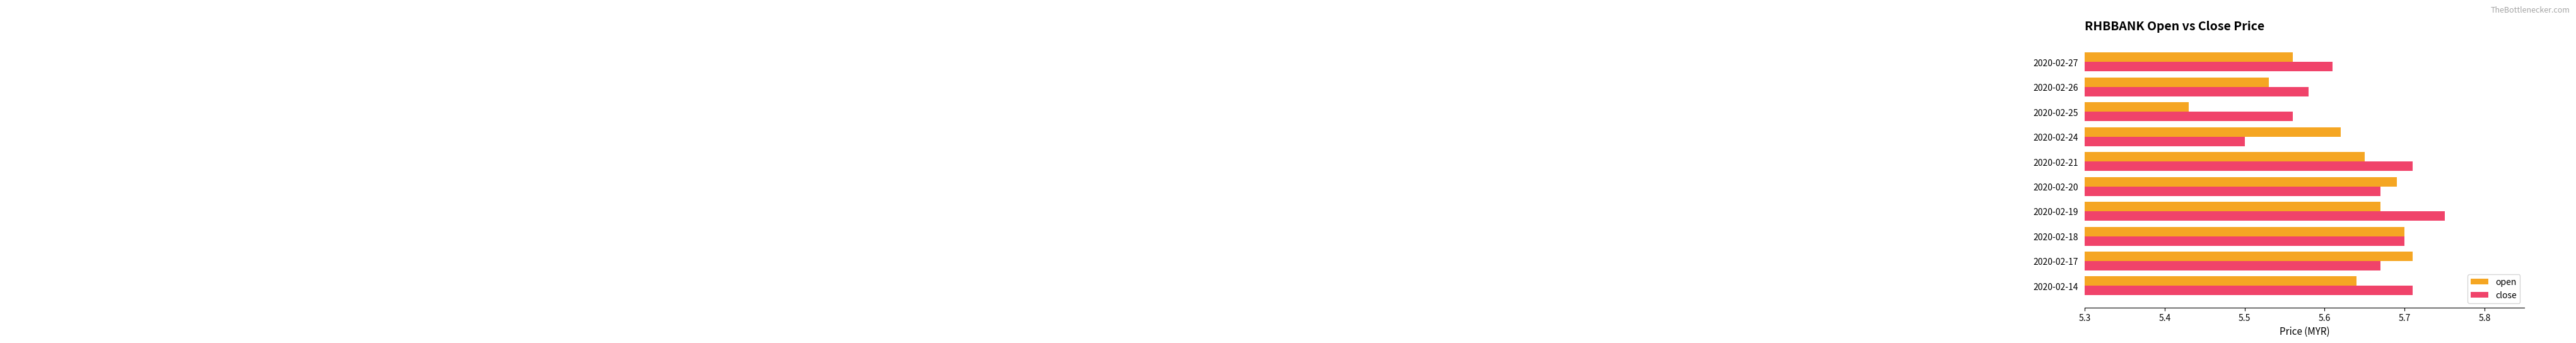

At 2020-02-27, list the series in order from smallest to largest.

open, close